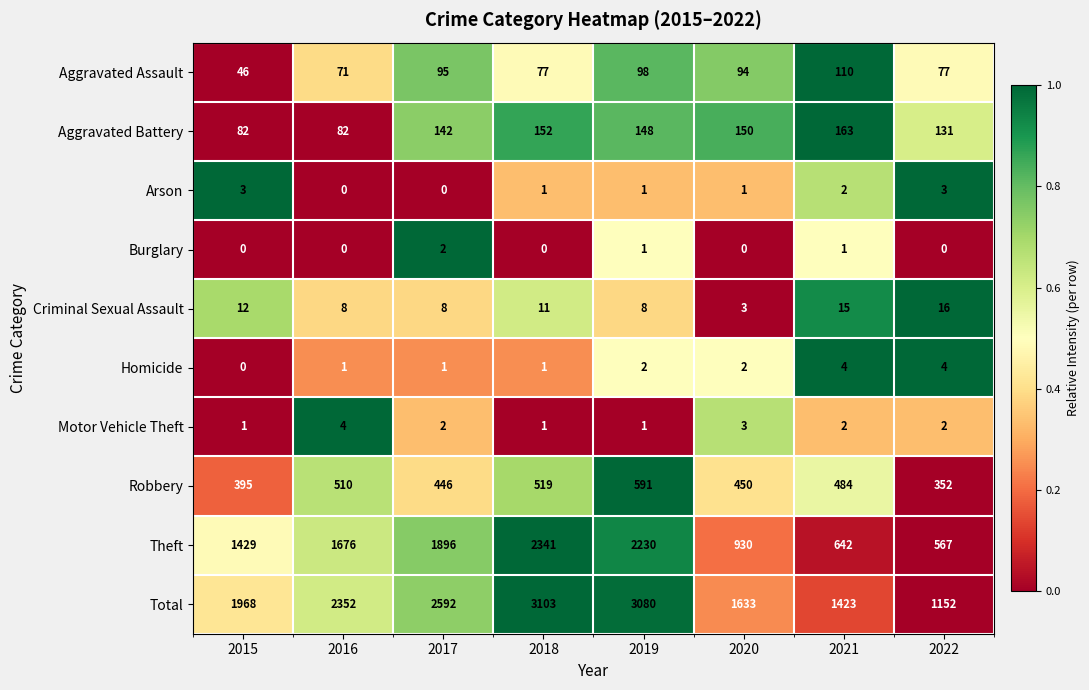

What is the sum of all Aggravated Battery values?

1050